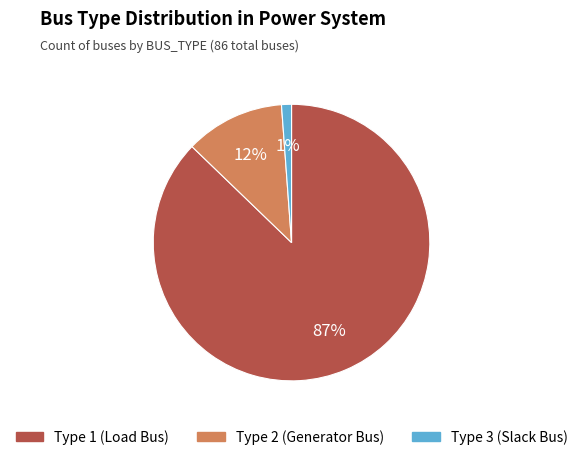

Combined, do Type 1 and Type 3 account for over 50%?

Yes